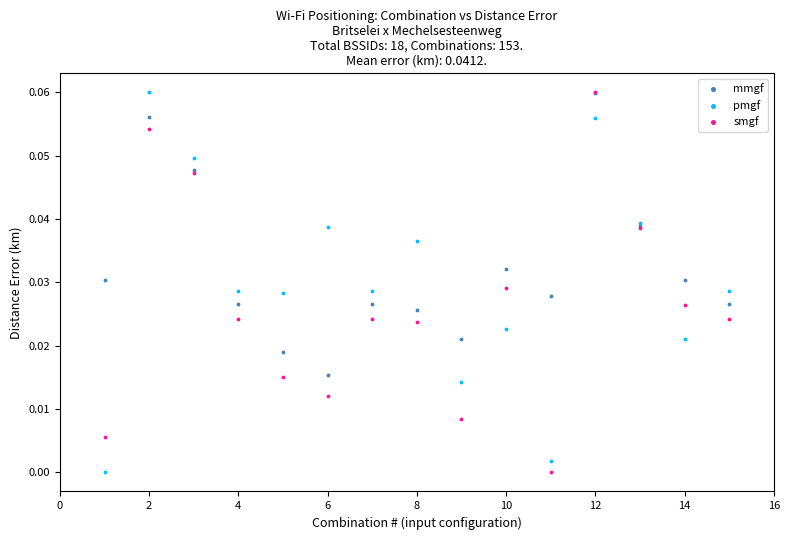

What are all the series names shown in the legend?

mmgf, pmgf, smgf